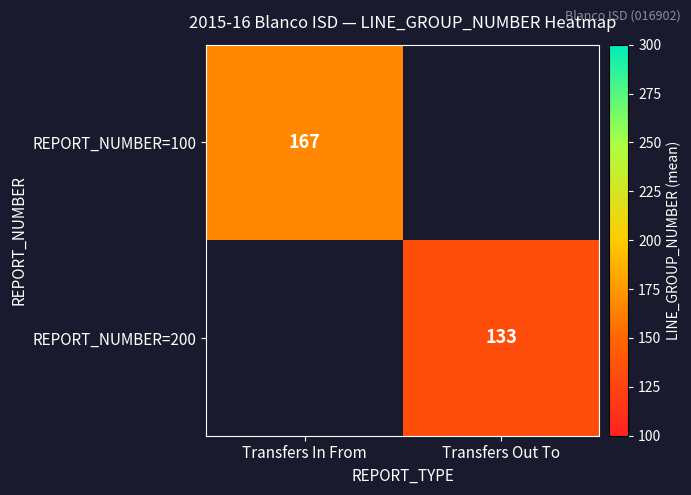

True or false: REPORT_NUMBER=200 has a value of 133.3 at Transfers Out To.

True